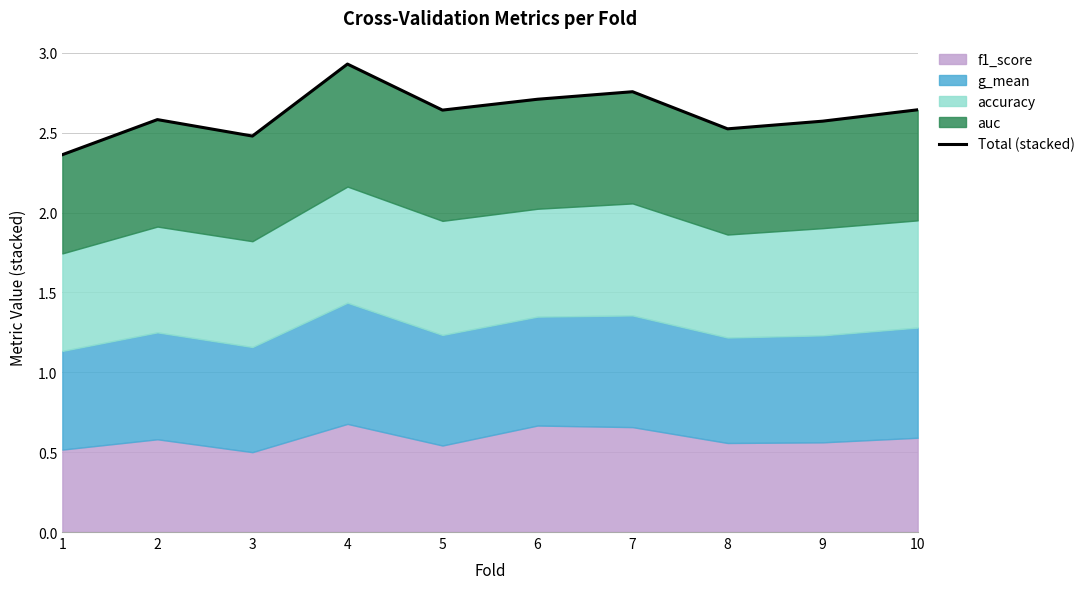

Reading left to right, list all the values displayed in this chart.

2.4	2.6	2.5	2.9	2.6	2.7	2.8	2.5	2.6	2.6